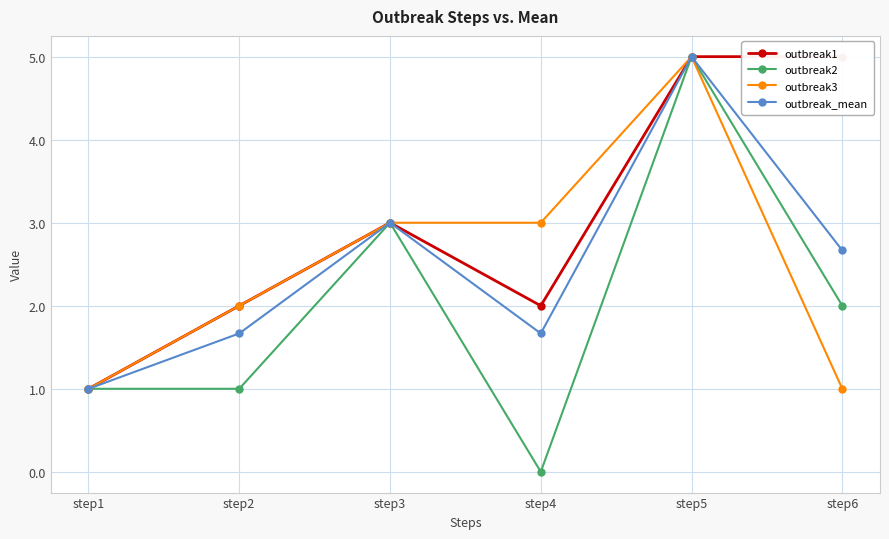

List the labels in order of outbreak1 value, smallest first.

step1, step2, step4, step3, step5, step6